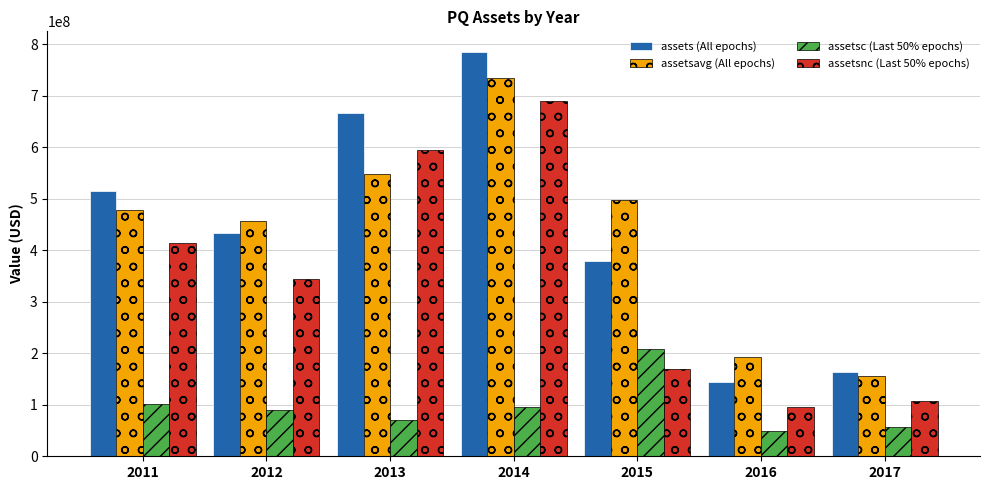

List the series in order of their peak value, highest first.

assets (All epochs), assetsavg (All epochs), assetsnc (Last 50% epochs), assetsc (Last 50% epochs)